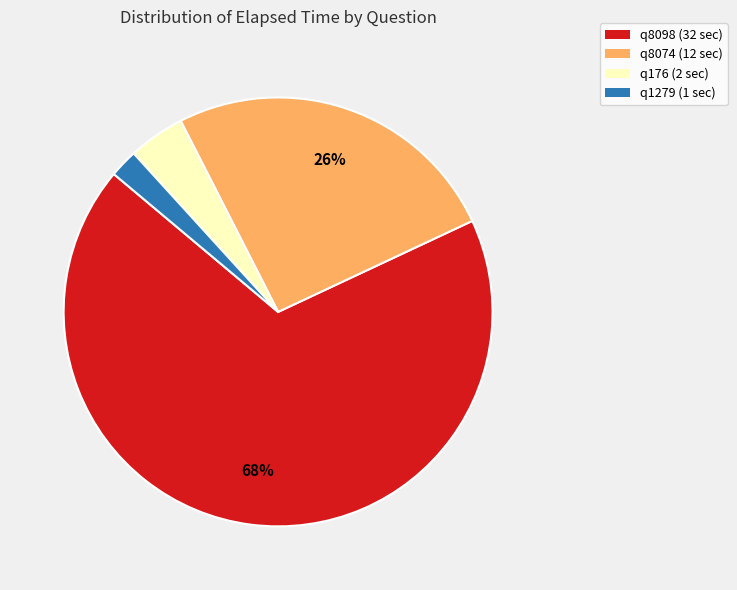

Is q1279 the majority of the pie?

No